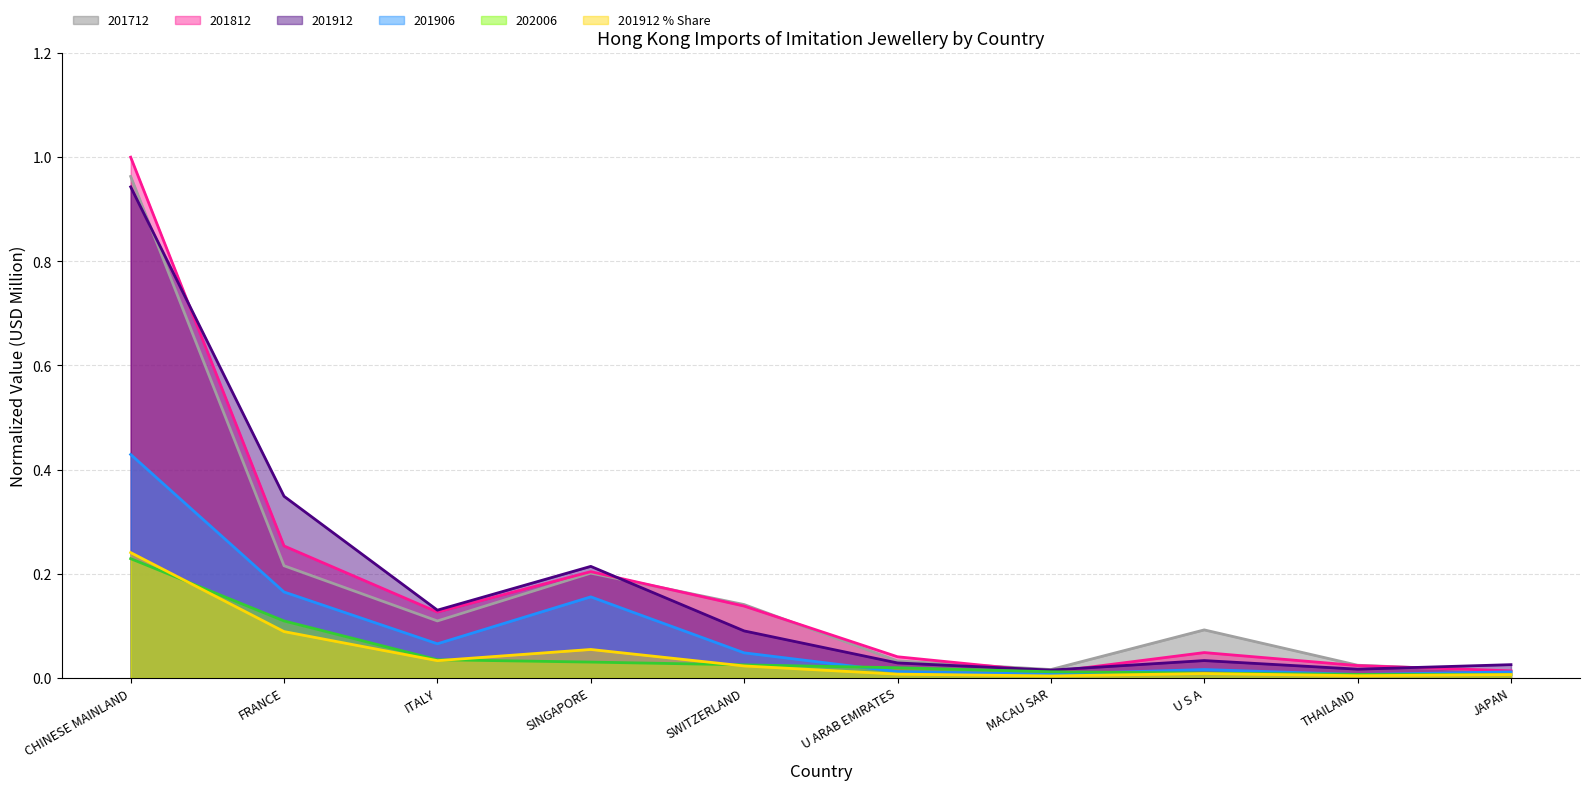

Between MACAU SAR and JAPAN, which is larger?

MACAU SAR